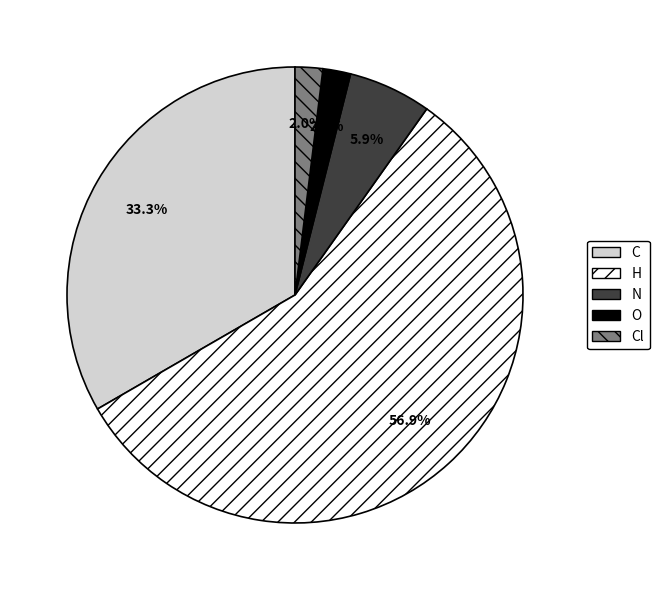

Is there any slice that represents more than half of the pie?

Yes